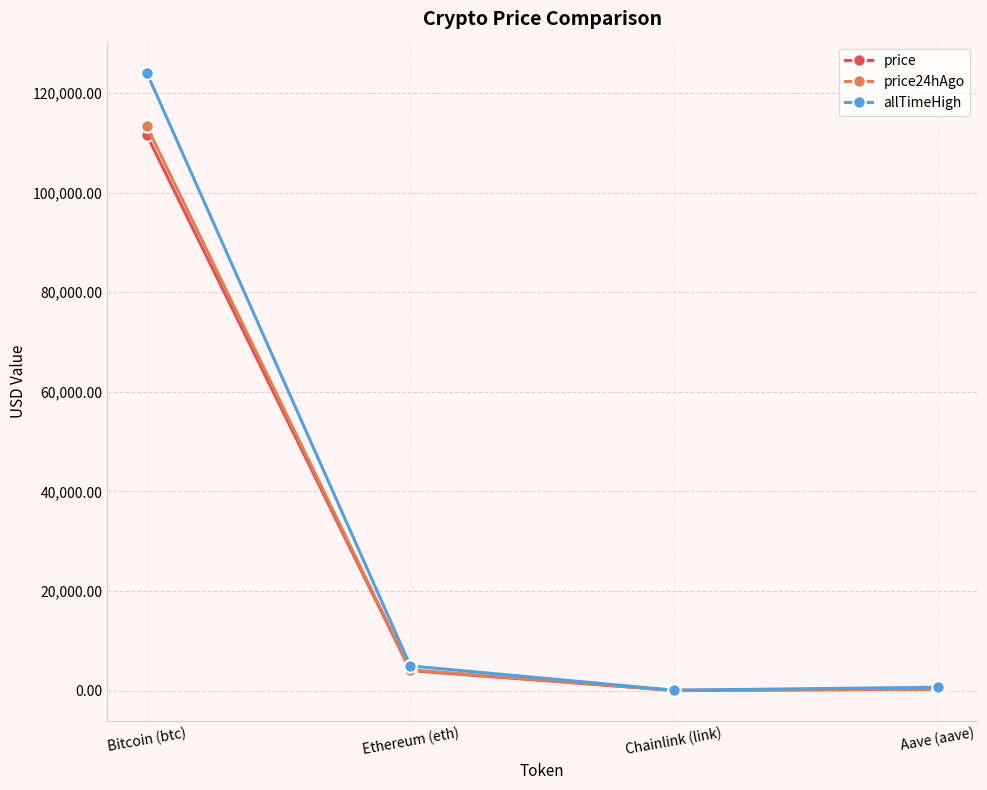

True or false: allTimeHigh has more than 2 points higher than both neighbors.

False